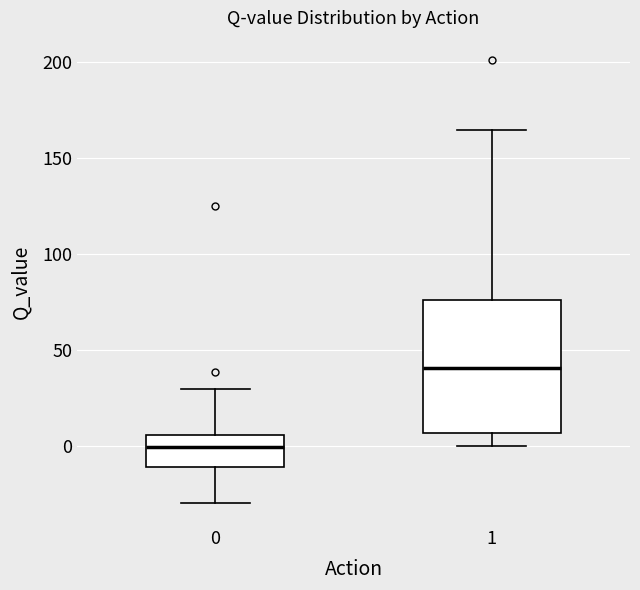

Reading left to right, read every box against the y-axis: the position of its median line, the range the box covers, and the ends of its whiskers. The values are not printed on the chart, so give them approximately, as read against the axis.

0: median 0, box -10 to 5, whiskers -30 to 30
1: median 40, box 5 to 75, whiskers 0 to 165